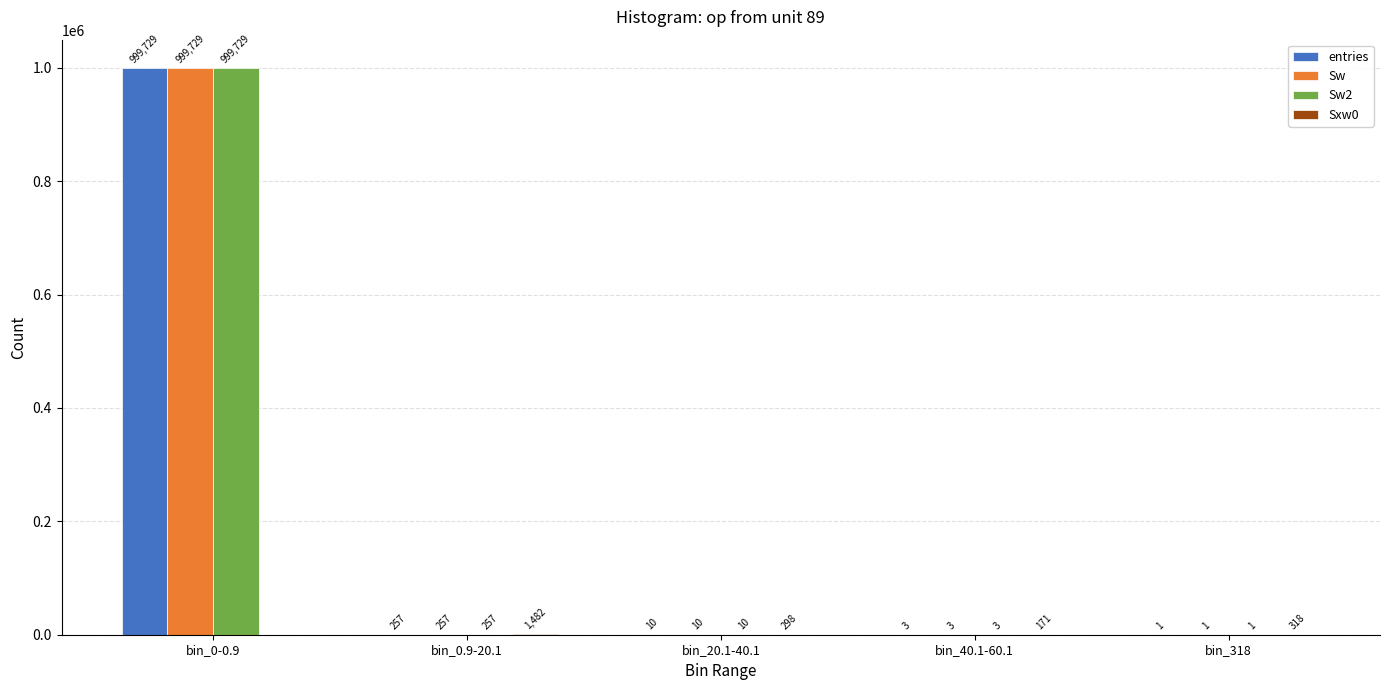

Are the bars grouped side by side (vs. stacked)?

Yes